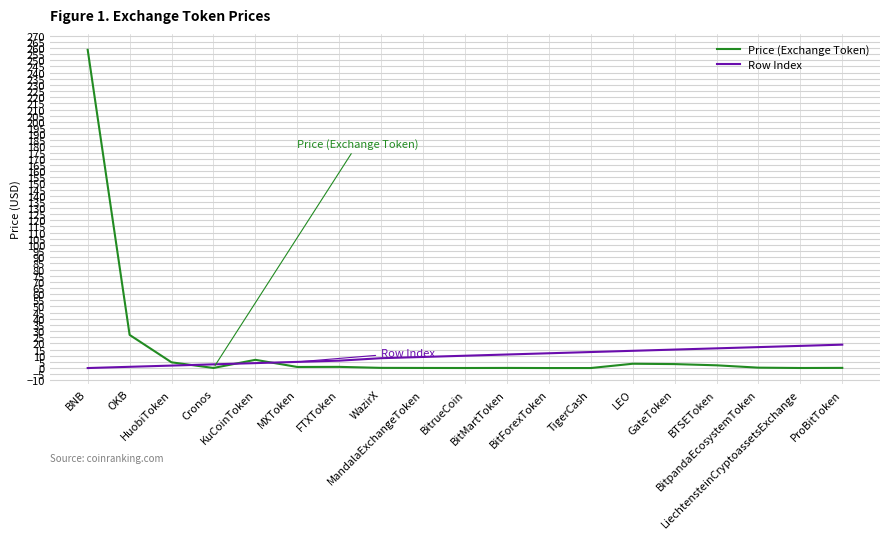

What is the difference between the maximum and minimum values in the Price (Exchange Token) series?

258.5